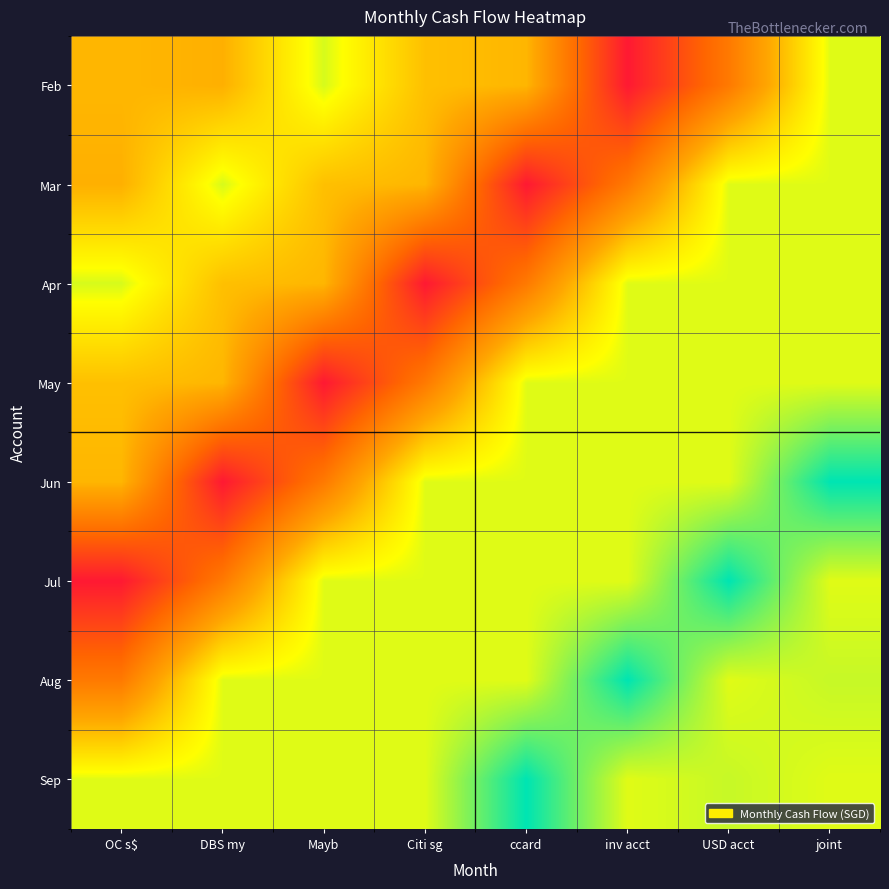

What is the total value across all series at DBS my?

76593.8